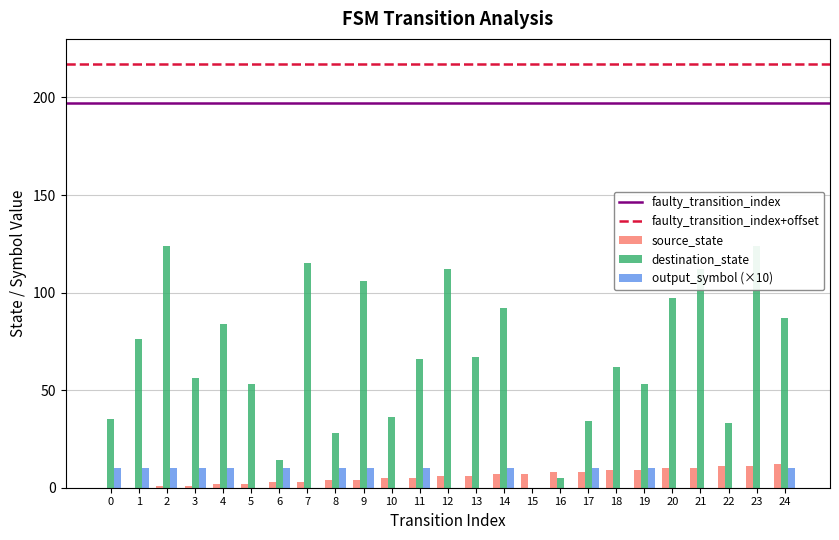

What is the greatest value displayed?

124